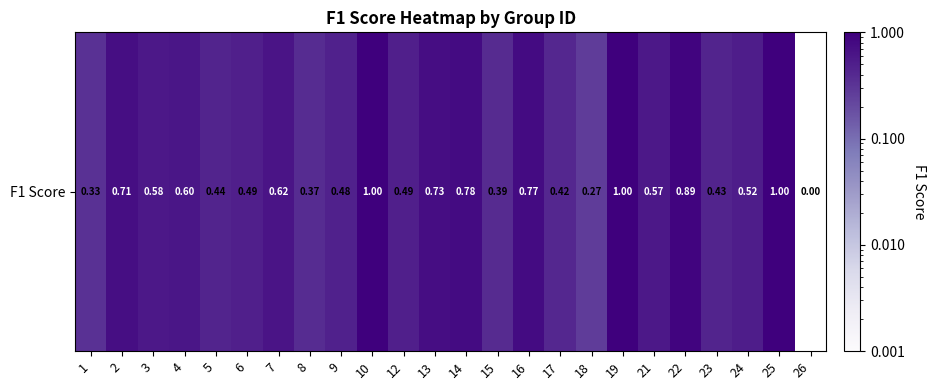

What is the change in value from 1 to 6?

+0.2